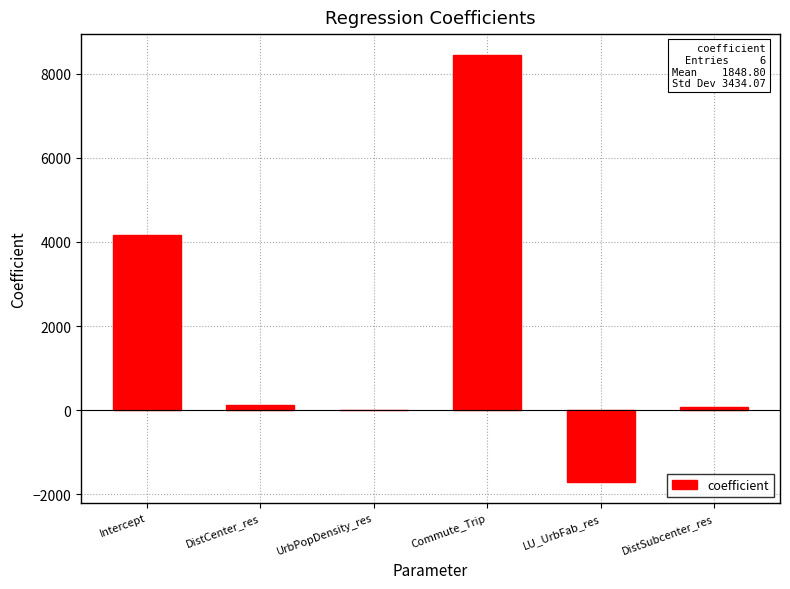

What is the greatest value displayed?

8431.1